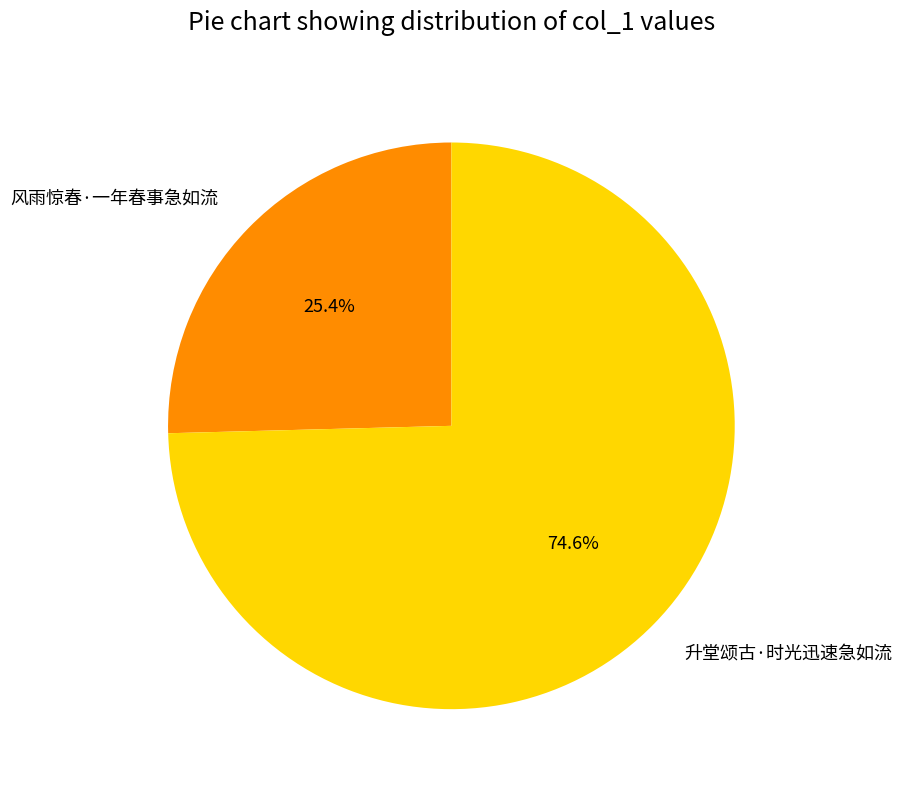

To the nearest percent, what is the difference between the largest and smallest slice percentages?

49%